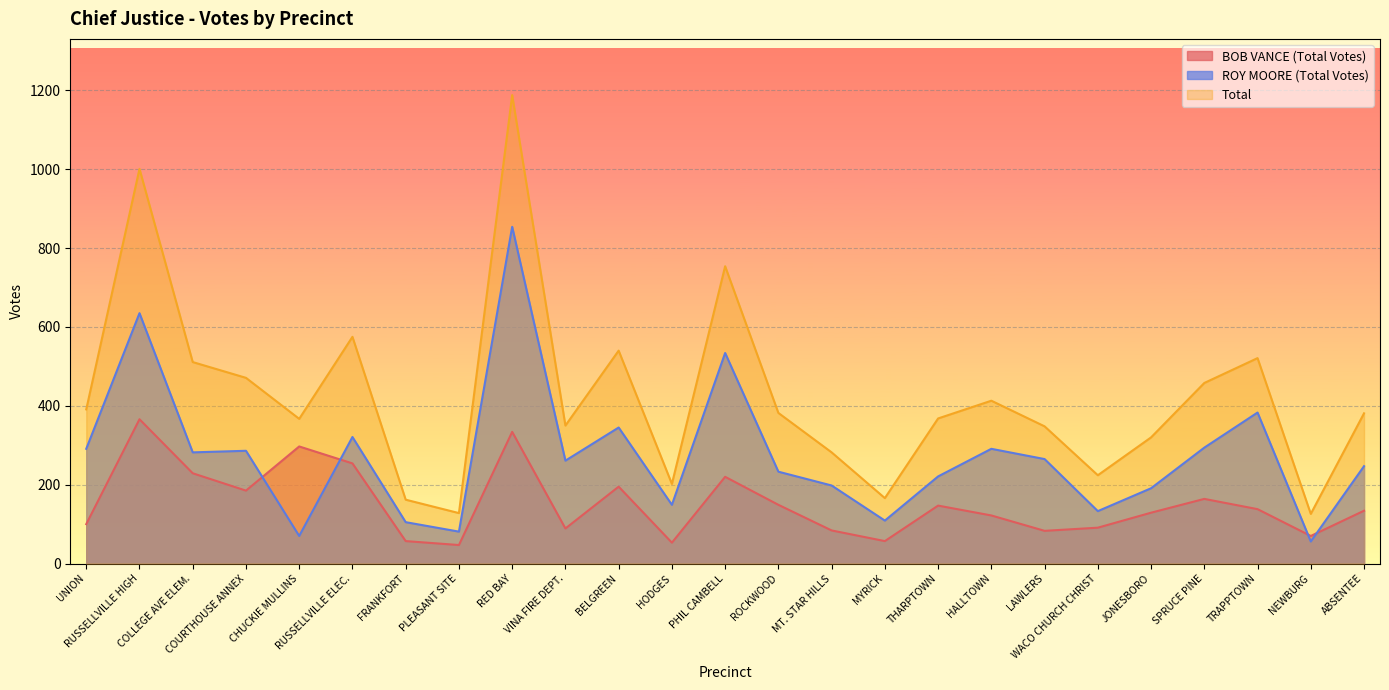

What is the average value of the ROY MOORE (Total Votes) series?

273